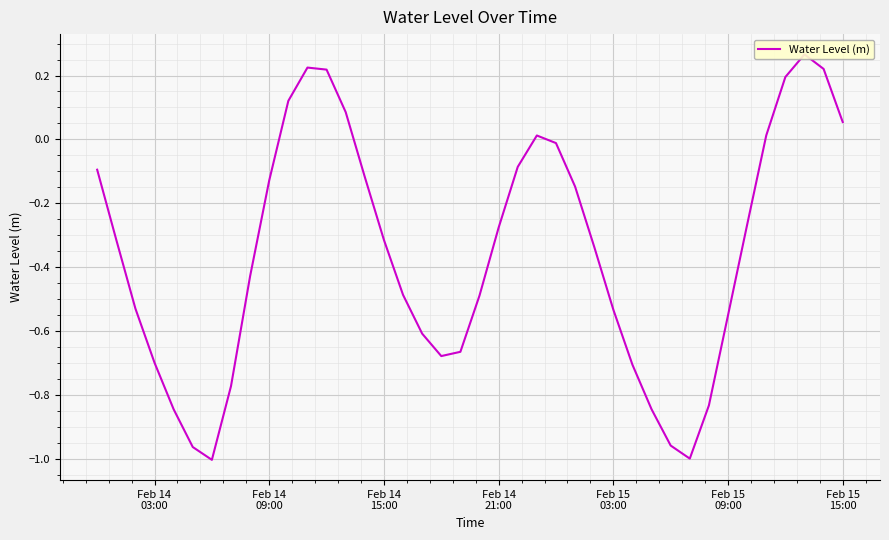

How many lines are shown in the chart?

1